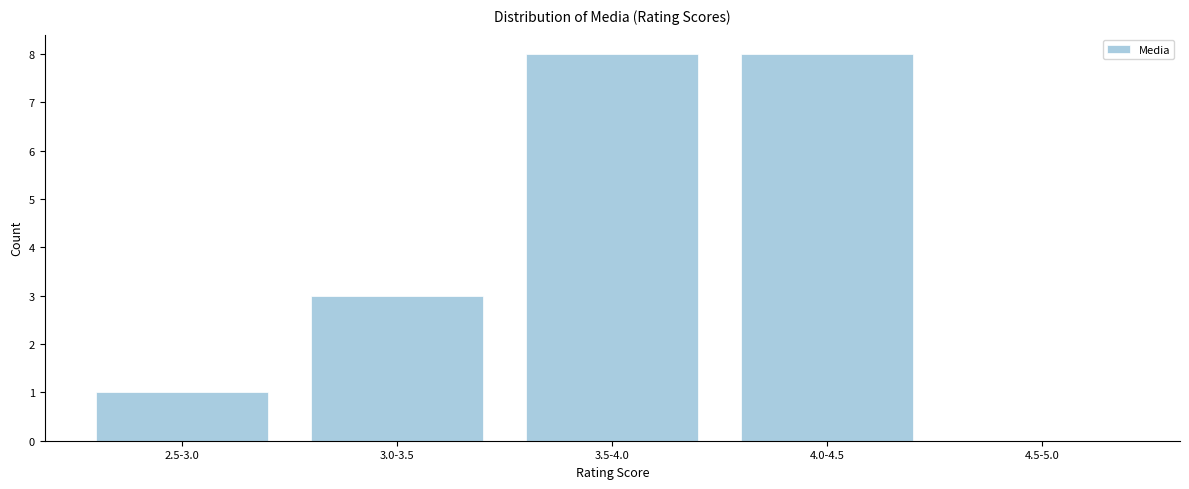

Reading left to right, extract all data points from this chart.

2.5-3.0=1	3.0-3.5=3	3.5-4.0=8	4.0-4.5=8	4.5-5.0=0